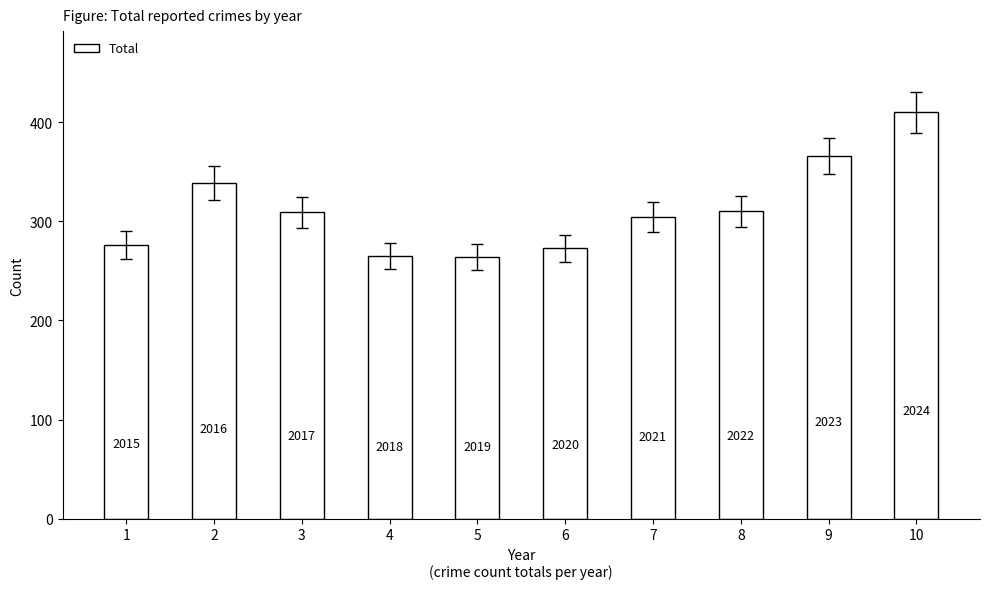

Rank the categories by value from lowest to highest.

5, 4, 6, 1, 7, 3, 8, 2, 9, 10